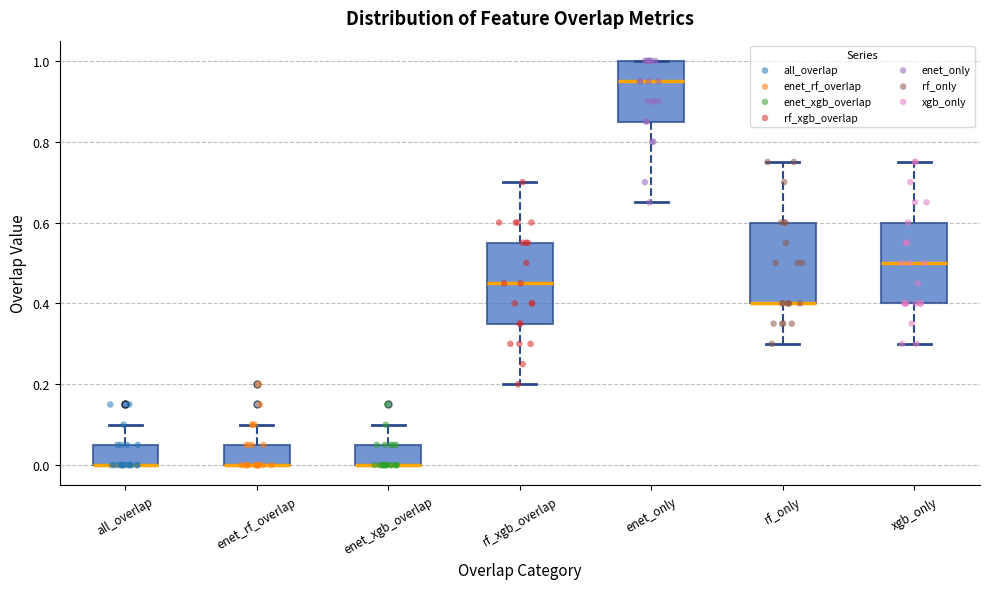

Reading left to right, transcribe this box plot: for each box, give where its median line is, the range the box spans, and where its two whiskers end, as read against the y-axis. The values are not printed on the chart, so give them approximately, as read against the axis.

all_overlap: median 0.00 (drawn on the box's lower edge), box 0.00 to 0.06, whiskers 0.00 to 0.10
enet_rf_overlap: median 0.00 (drawn on the box's lower edge), box 0.00 to 0.06, whiskers 0.00 to 0.10
enet_xgb_overlap: median 0.00 (drawn on the box's lower edge), box 0.00 to 0.06, whiskers 0.00 to 0.10
rf_xgb_overlap: median 0.46, box 0.36 to 0.56, whiskers 0.20 to 0.70
enet_only: median 0.96, box 0.86 to 1.00, whiskers 0.66 to 1.00
rf_only: median 0.40 (drawn on the box's lower edge), box 0.40 to 0.60, whiskers 0.30 to 0.76
xgb_only: median 0.50, box 0.40 to 0.60, whiskers 0.30 to 0.76